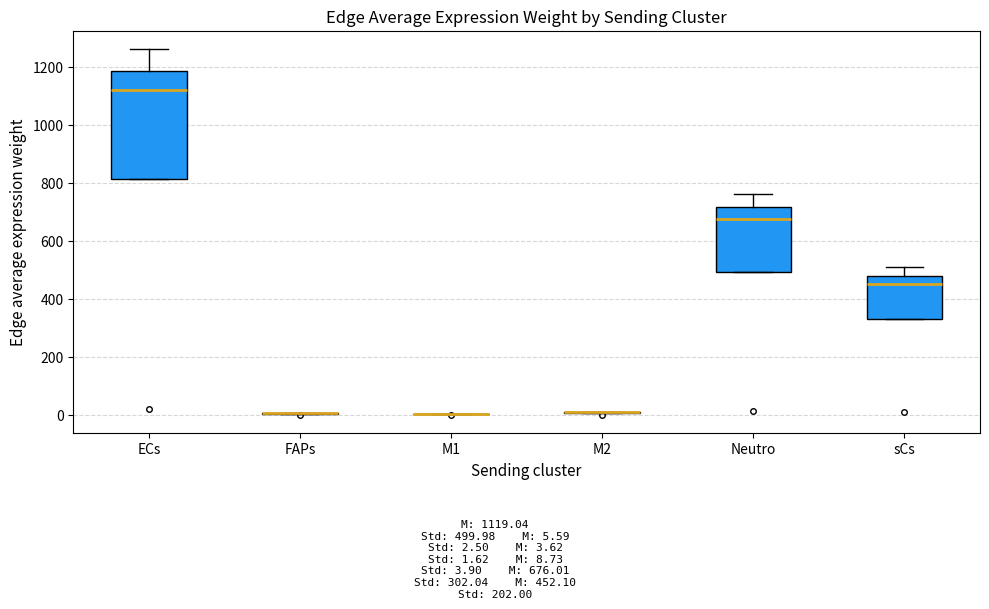

Reading left to right, read every box against the y-axis: the position of its median line, the range the box covers, and the ends of its whiskers. The values are not printed on the chart, so give them approximately, as read against the axis.

ECs: median 1120, box 820 to 1180, whiskers 820 to 1260
FAPs: box collapsed to a line at 0, whiskers 0 to 0
M1: box collapsed to a line at 0, whiskers 0 to 0
M2: box collapsed to a line at 0, whiskers 0 to 0
Neutro: median 680, box 500 to 720, whiskers 500 to 760
sCs: median 460, box 320 to 480, whiskers 320 to 500